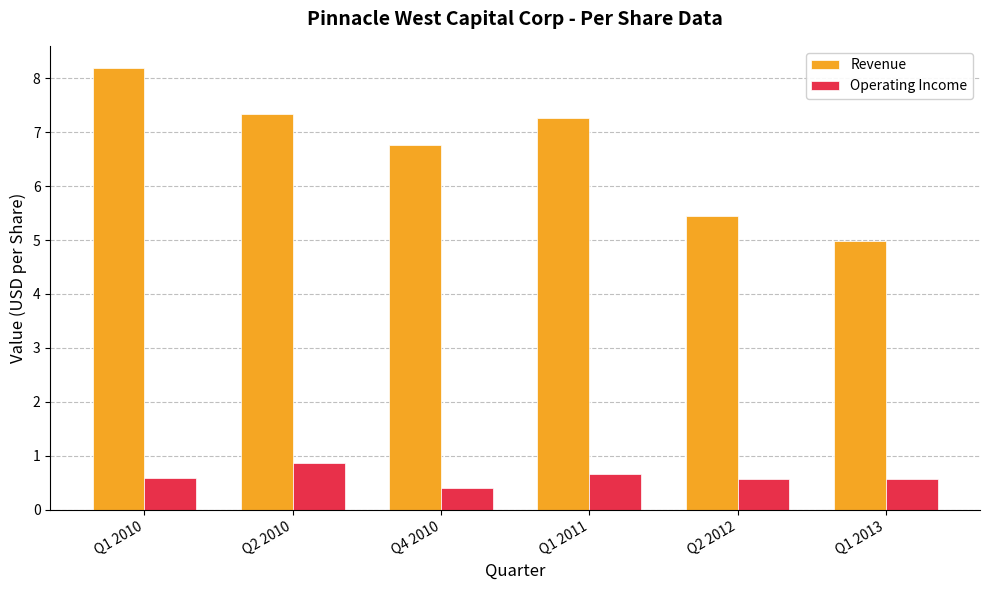

What is the sum of the Revenue values at Q4 2010 and Q2 2012?

12.2